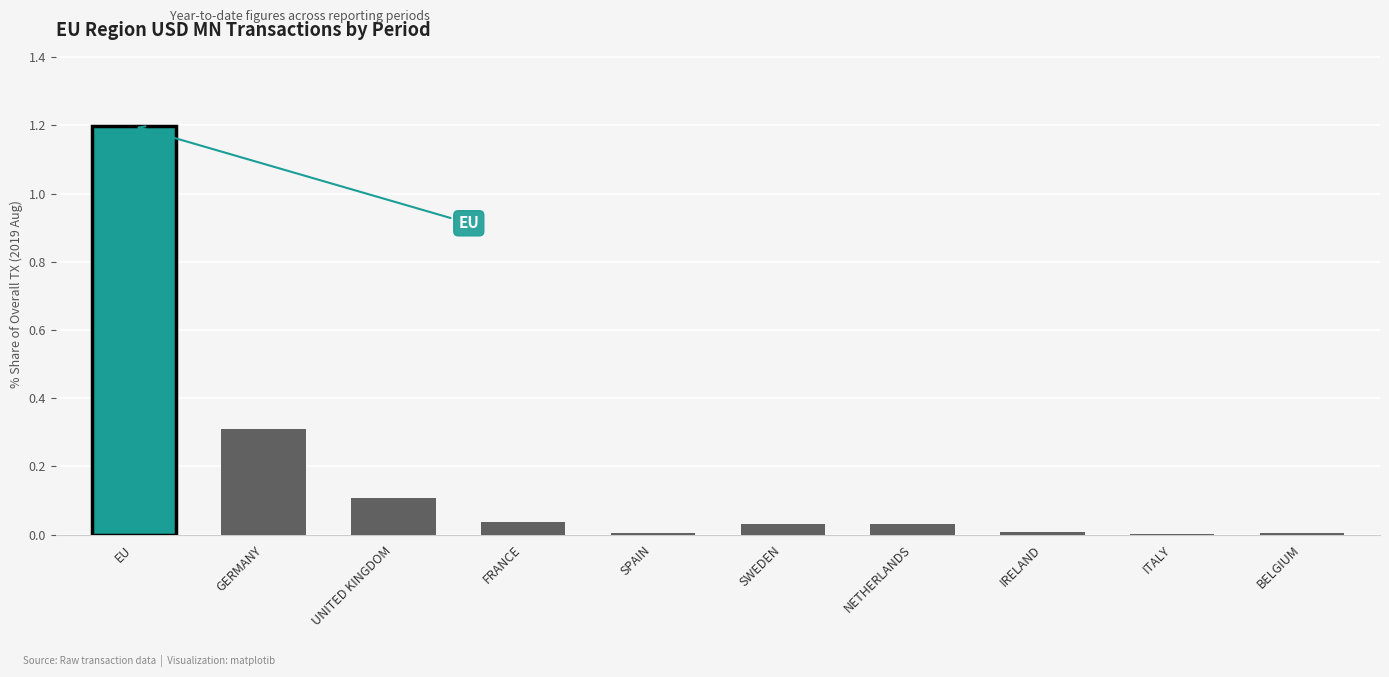

The value of 201908 at FRANCE is 0.0. True or false?

True